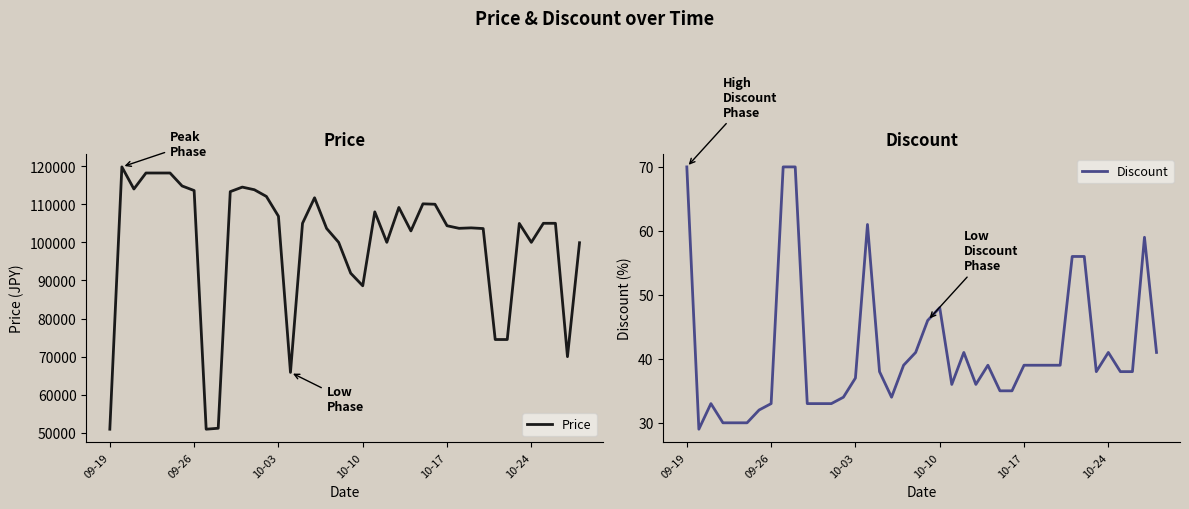

Reading right to left, list all the values displayed in this chart.

Price: 99900	70000	105000	105000	100000	104960	74500	74500	103620	103800	103680	104360	110000	110110	103000	109160	100000	108000	88600	91900	100000	103650	111700	105000	65870	106860	112050	113810	114500	113310	51210	50960	113600	114800	118200	118200	118200	114000	119800	50960
Discount: 41	59	38	38	41	38	56	56	39	39	39	39	35	35	39	36	41	36	48	46	41	39	34	38	61	37	34	33	33	33	70	70	33	32	30	30	30	33	29	70